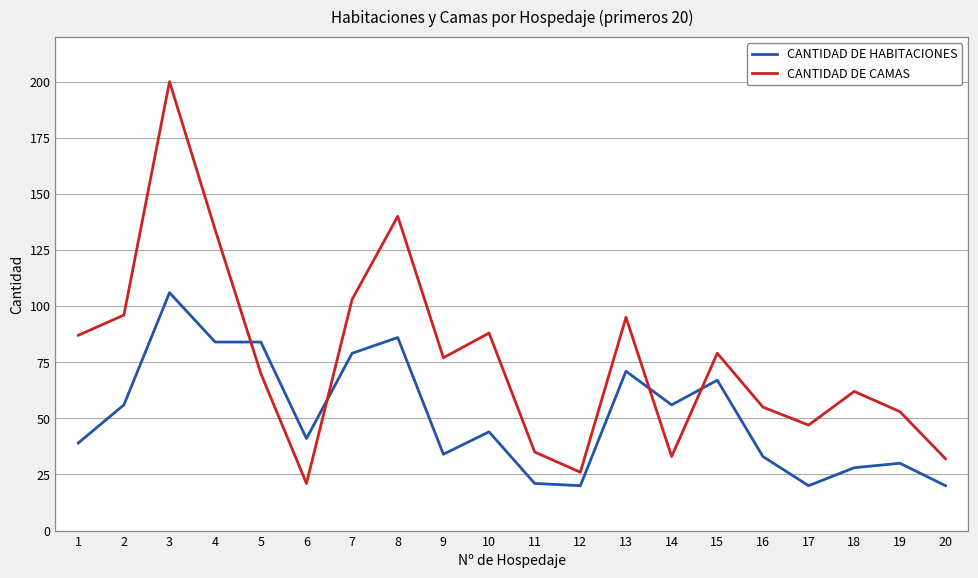

What is the sum of all CANTIDAD DE CAMAS values?

1533